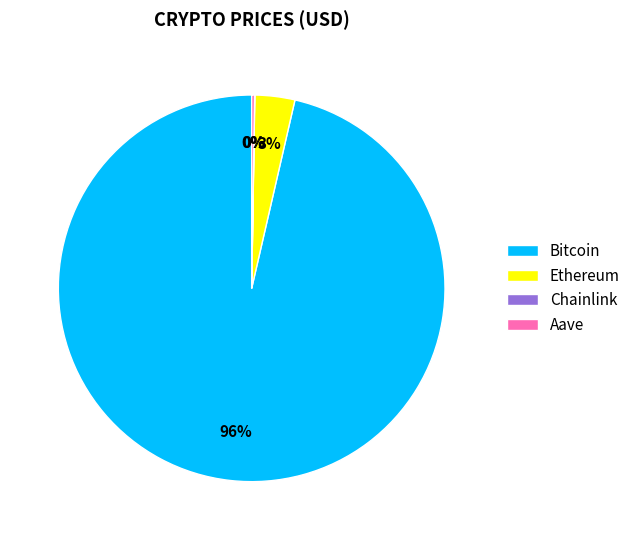

The Bitcoin slice represents 96% of the pie. True or false?

True